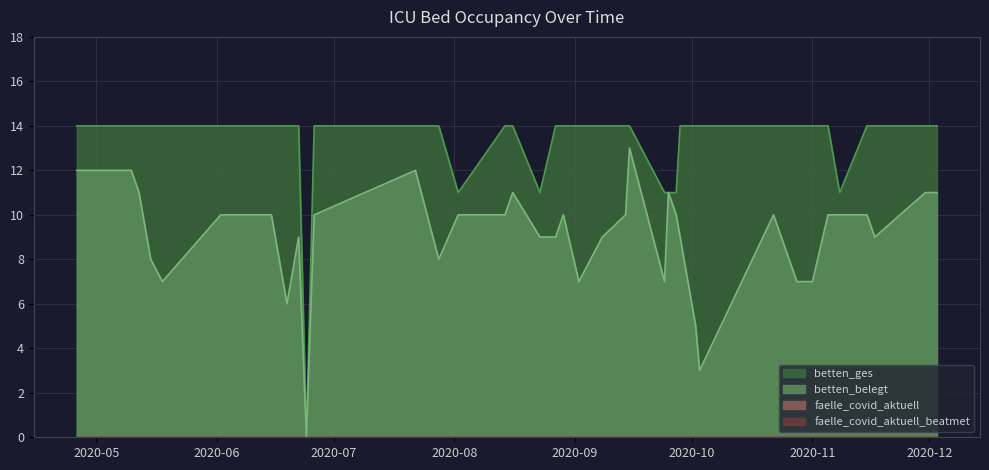

What is the difference between the maximum and minimum values in the betten_belegt series?

13